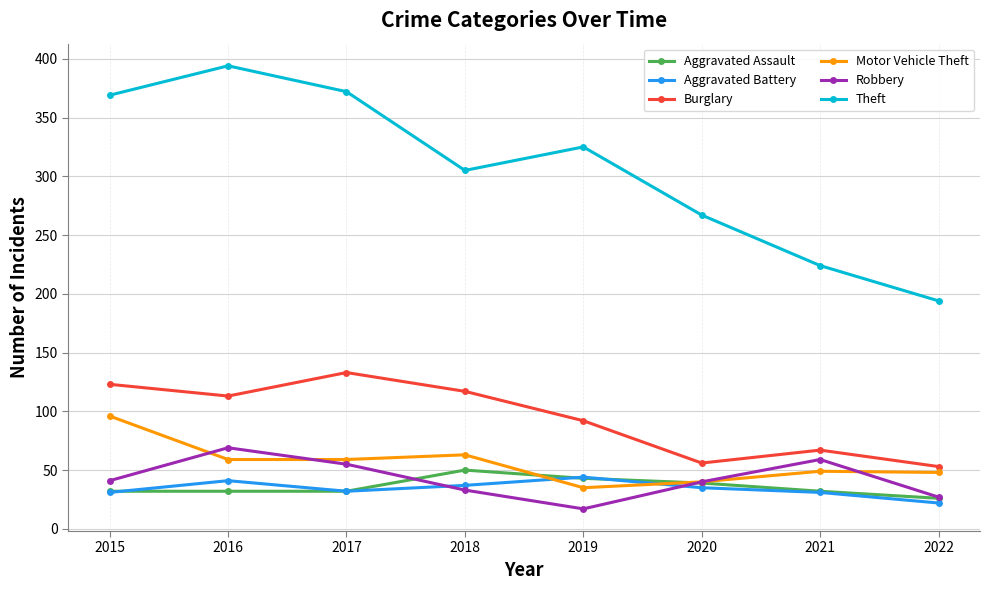

True or false: Robbery and Theft cross at least once.

False